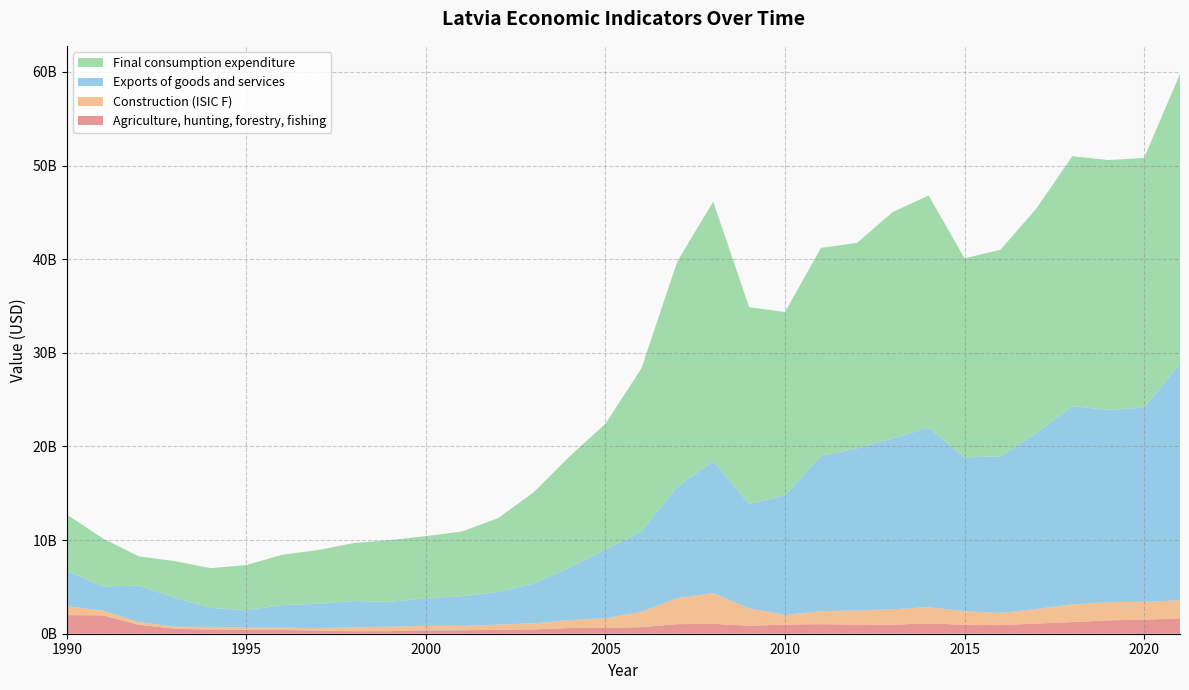

Reading left to right, list all the values displayed in this chart.

Agriculture, hunting, forestry, fishing: 1987179211	1955920084	954417620	540304064	435527247	424041583	403933329	324266567	273805210	275573232	355399813	369052407	429951998	463247420	605866310	633069946	702324519	1019860651	1059365759	847823098	972286723	1021991618	973399122	958474331	1109863190	952373388	914775294	1082904468	1237312021	1430842911	1500469905	1637234295
Construction (ISIC F): 948178387	518752455	291542368	208201353	291397776	228639647	243650630	279765796	410029238	478357908	496828544	463523815	542269140	654154062	847776243	1024646043	1631318768	2791561426	3281328999	1861383102	1037530676	1388249858	1508406619	1657508477	1725171784	1451230516	1309722336	1557691392	1899668072	1939541084	1915944881	1918844762
Exports of goods and services: 3765685269	2574846065	3892242404	3107583697	2026053479	1868975525	2414772016	2591734676	2811935287	2638909117	2927749362	3177613888	3492068921	4243195983	5617393944	7306183037	8573194657	11882544270	14074660492	11150151239	12762839824	16566117121	17312217357	18239874967	19169040476	16426324841	16728449518	18774805223	21159713458	20542524057	20726215208	25295205509
Final consumption expenditure: 6019632590	5133775997	3126086316	3899463053	4249927151	4816834562	5376249617	5743715948	6194173678	6608710822	6644277729	6899913841	7863450495	9738721731	11870817486	13472967361	17433033520	24065468941	27746035390	21011251090	19589159608	22230584624	21942054288	24185458076	24798772412	21266904468	22055459333	23995918238	26702211678	26673887066	26670050705	30944743194